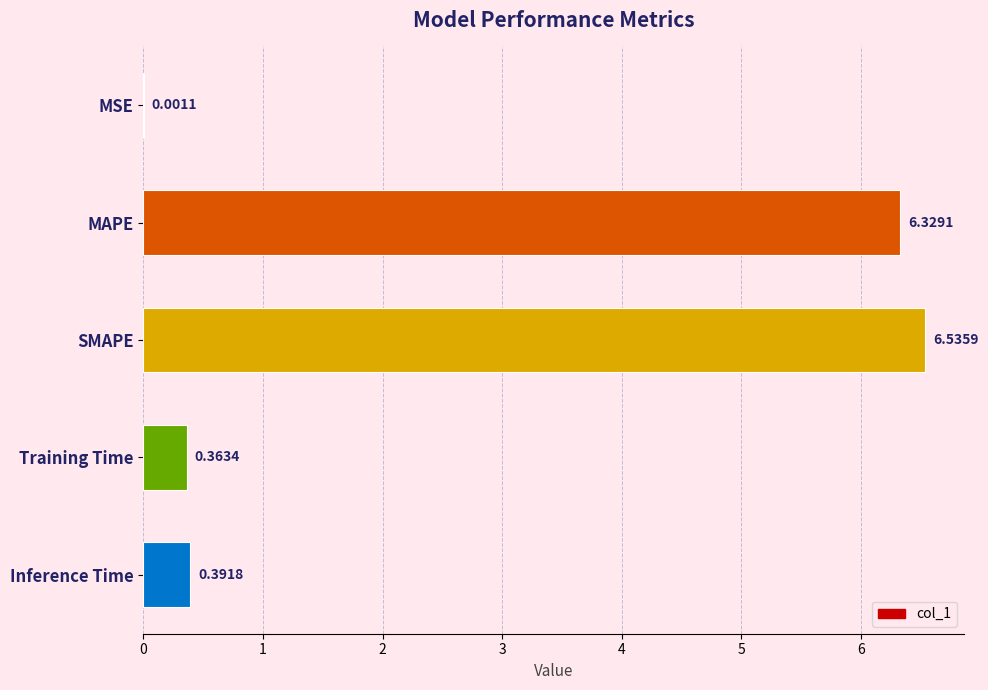

What is the average value?

2.7